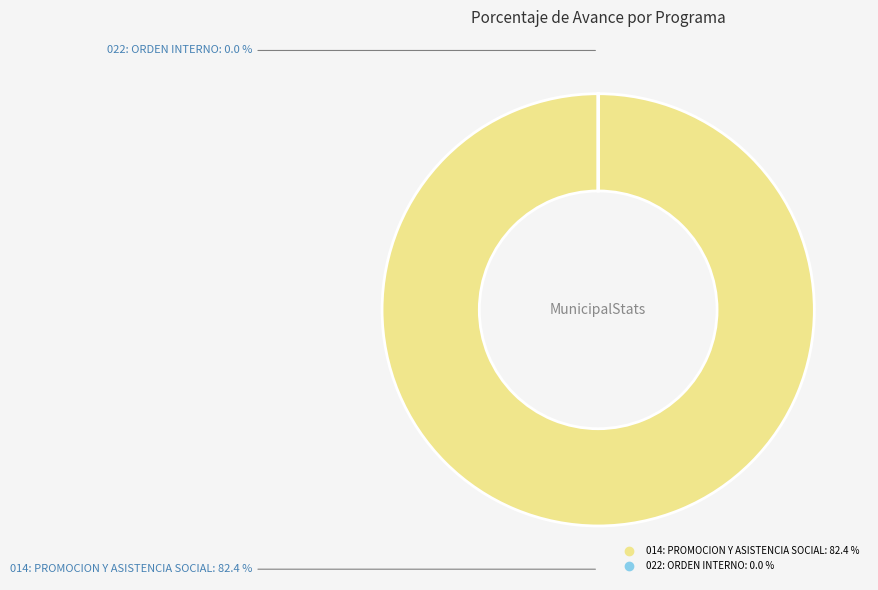

Which slice is the largest?

014: PROMOCION Y ASISTENCIA SOCIAL